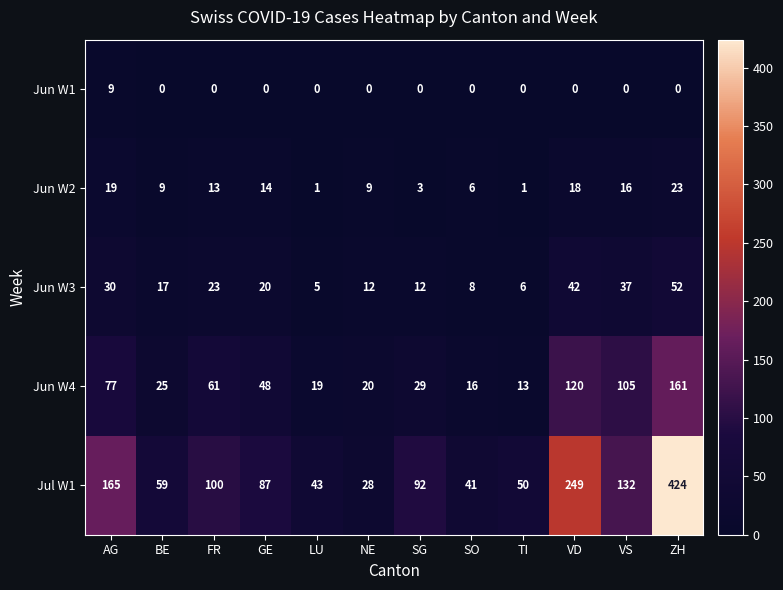

Rank the series by their maximum value, from lowest to highest.

Jun W1, Jun W2, Jun W3, Jun W4, Jul W1